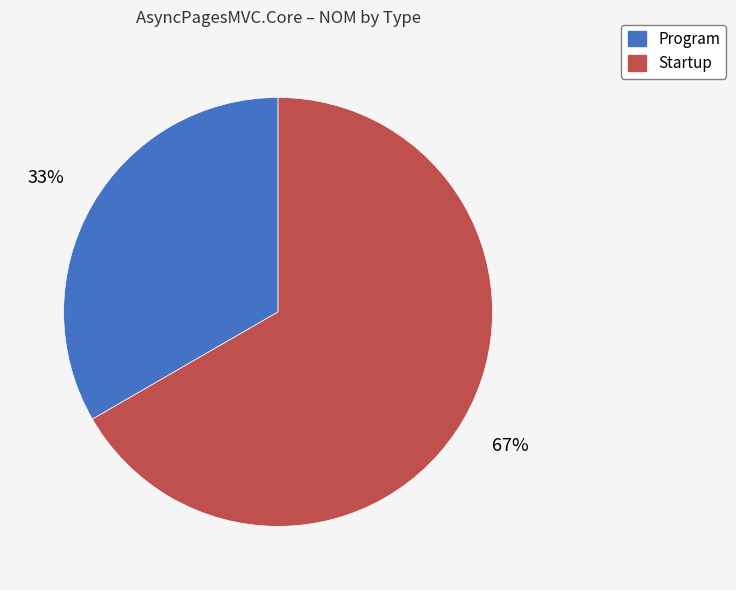

Is the sum of Program and Startup greater than half?

Yes